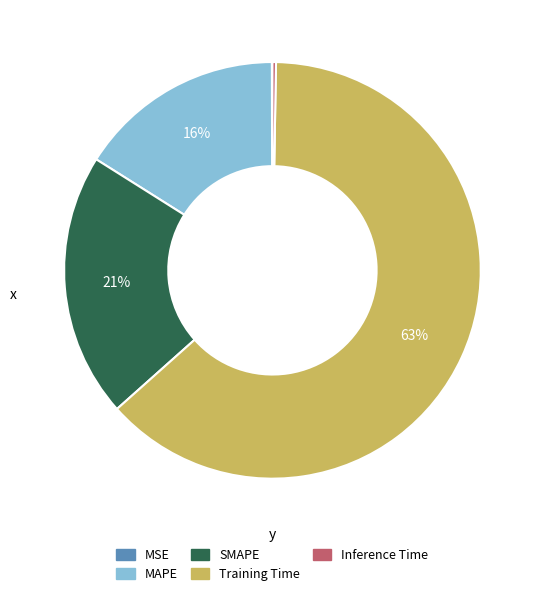

Is the sum of SMAPE and MAPE greater than half?

No